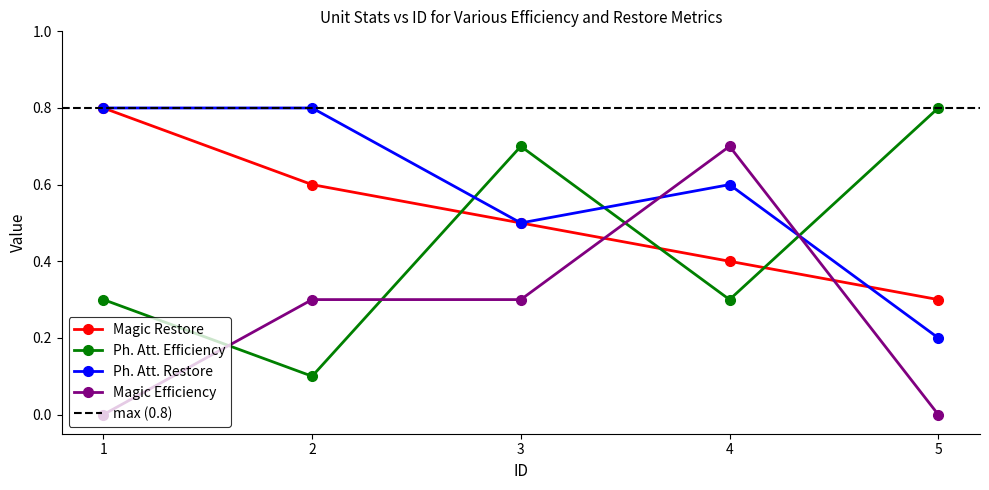

Between 3 and 1, which is larger?

1